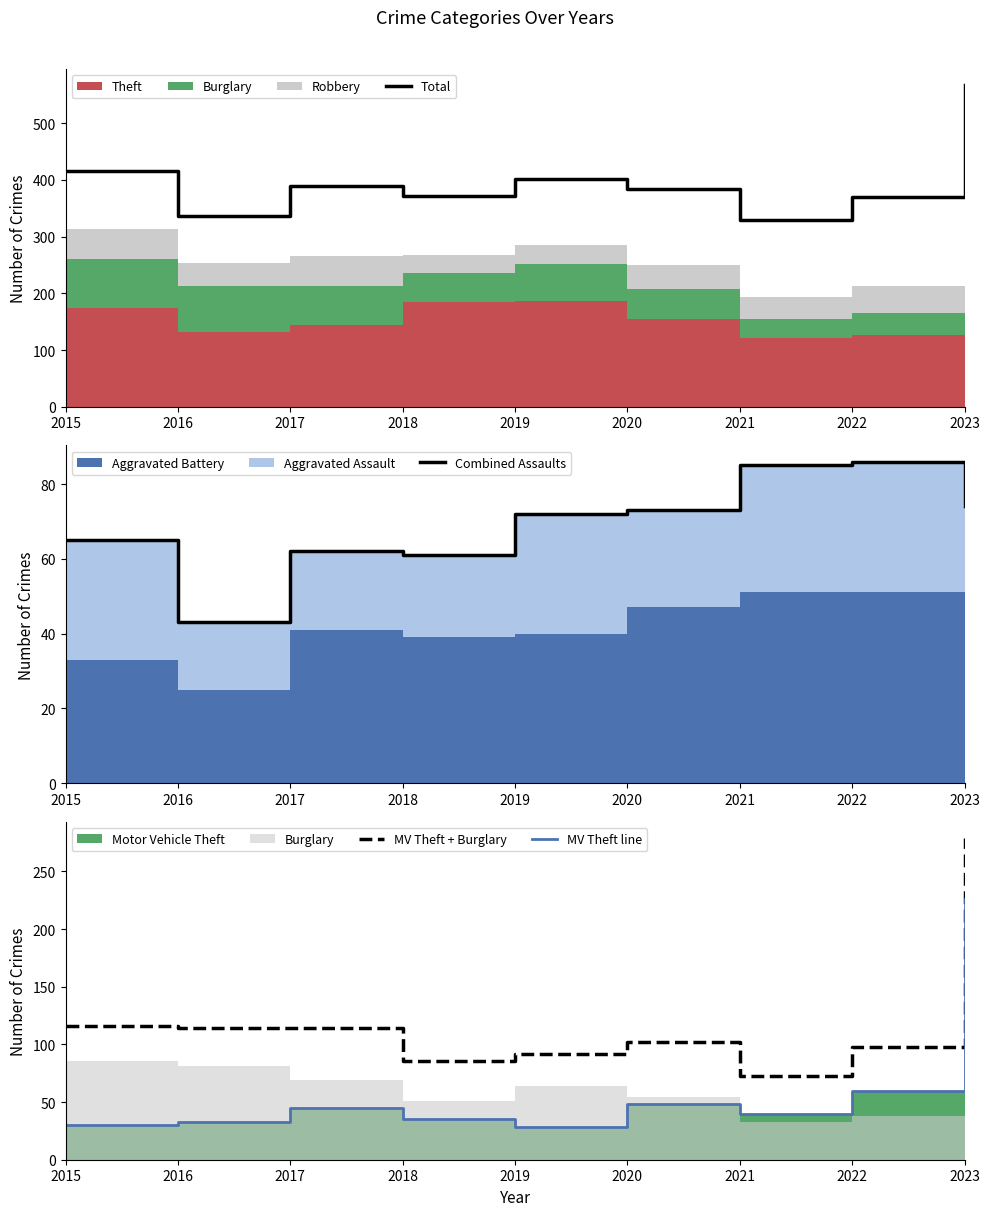

Reading right to left, list all the values displayed in this chart.

Total: 2023=567	2022=370	2021=330	2020=383	2019=401	2018=371	2017=390	2016=337	2015=415
Combined Assaults: 2023=74	2022=86	2021=85	2020=73	2019=72	2018=61	2017=62	2016=43	2015=65
MV Theft + Burglary: 2023=279	2022=98	2021=73	2020=102	2019=92	2018=86	2017=114	2016=114	2015=116
MV Theft line: 2023=226	2022=60	2021=40	2020=48	2019=28	2018=35	2017=45	2016=33	2015=30